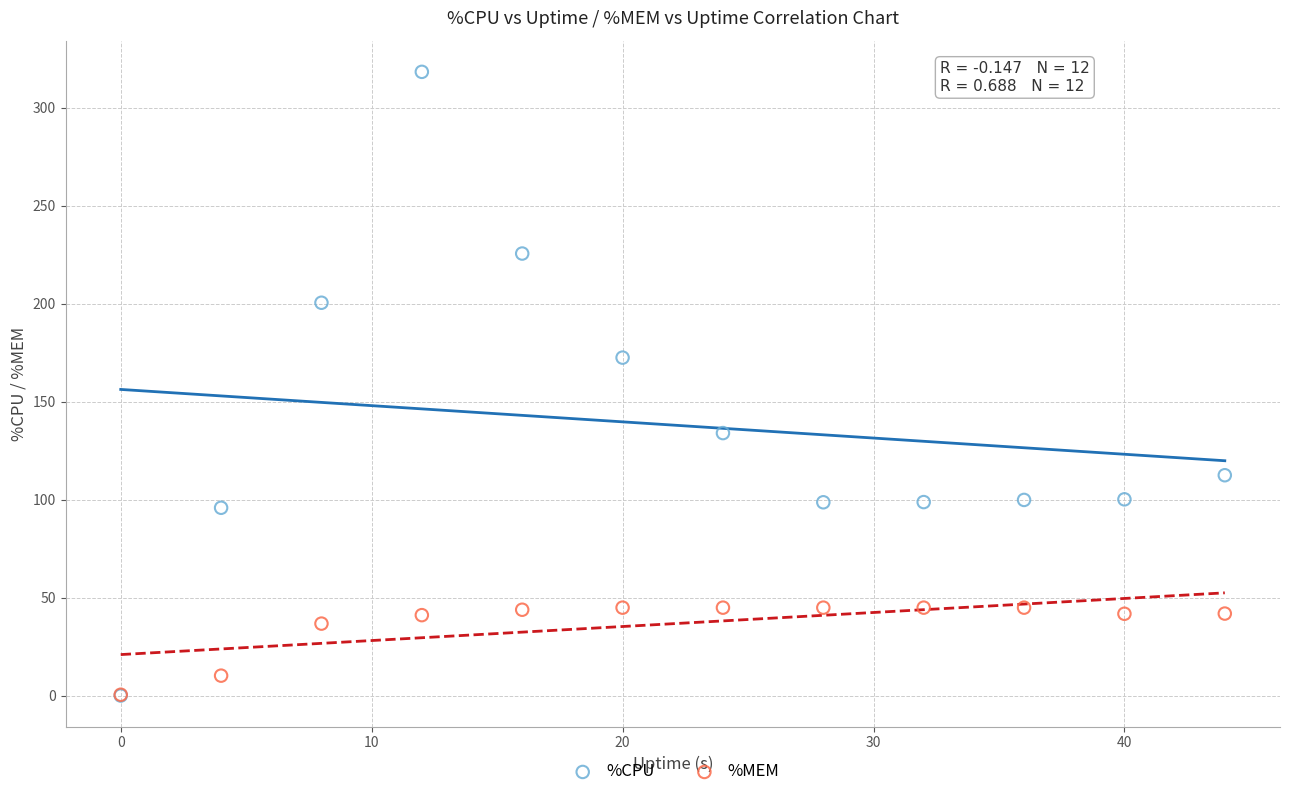

What are all the series names shown in the legend?

%CPU, %MEM